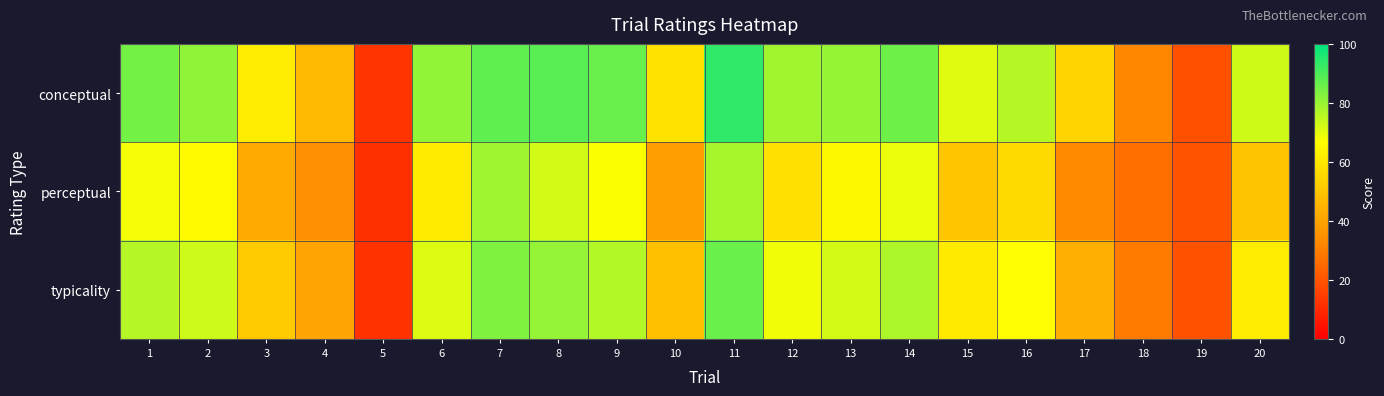

Reading left to right, transcribe all the data shown in this chart.

conceptual: 1=84.9	2=81.1	3=61.3	4=46.6	5=12.6	6=81.0	7=87.4	8=88.3	9=86.2	10=58.3	11=93.8	12=79.1	13=80.3	14=85.7	15=70.8	16=76.2	17=54.0	18=32.2	19=19.2	20=72.9
perceptual: 1=67.8	2=65.4	3=42.0	4=34.3	5=11.4	6=61.1	7=79.2	8=72.6	9=67.2	10=38.6	11=78.3	12=58.0	13=64.6	14=69.2	15=50.4	16=55.9	17=32.9	18=26.6	19=20.0	20=49.6
typicality: 1=76.3	2=73.2	3=51.6	4=40.5	5=12.0	6=71.0	7=83.3	8=80.5	9=76.7	10=48.5	11=86.0	12=68.5	13=72.5	14=77.5	15=60.6	16=66.1	17=43.4	18=29.4	19=19.6	20=61.3